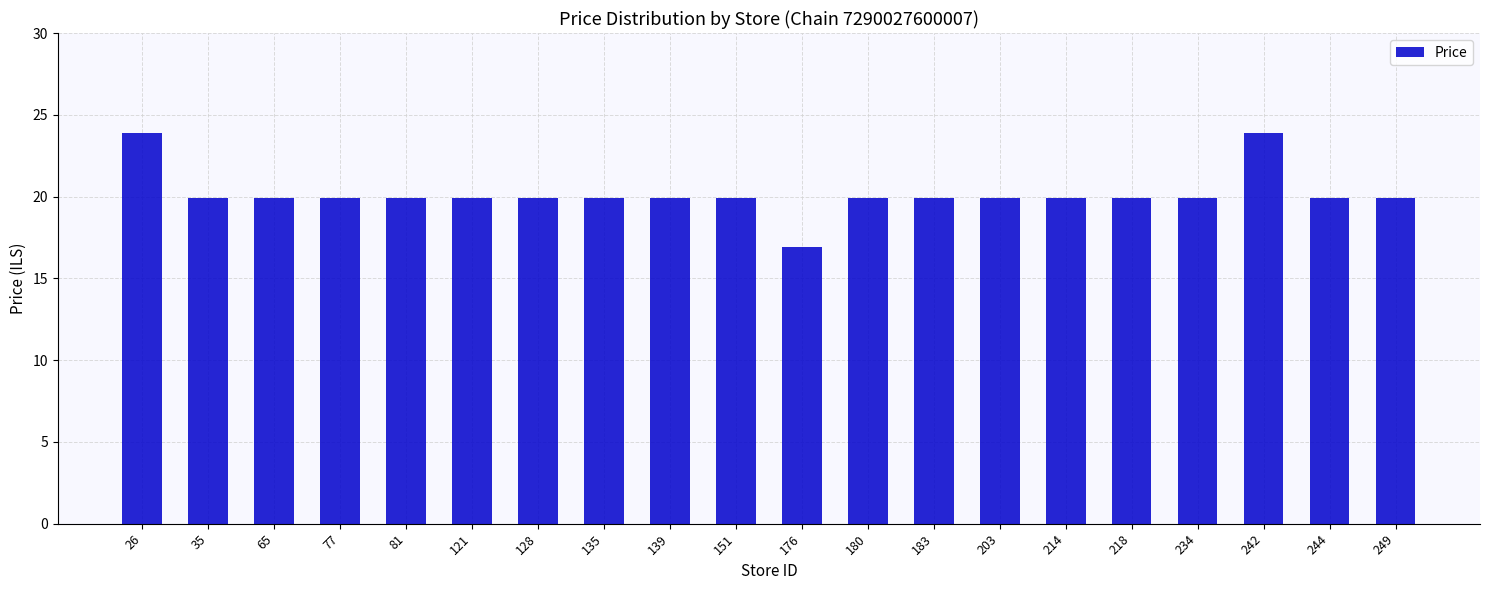

How many bars are there in total?

20